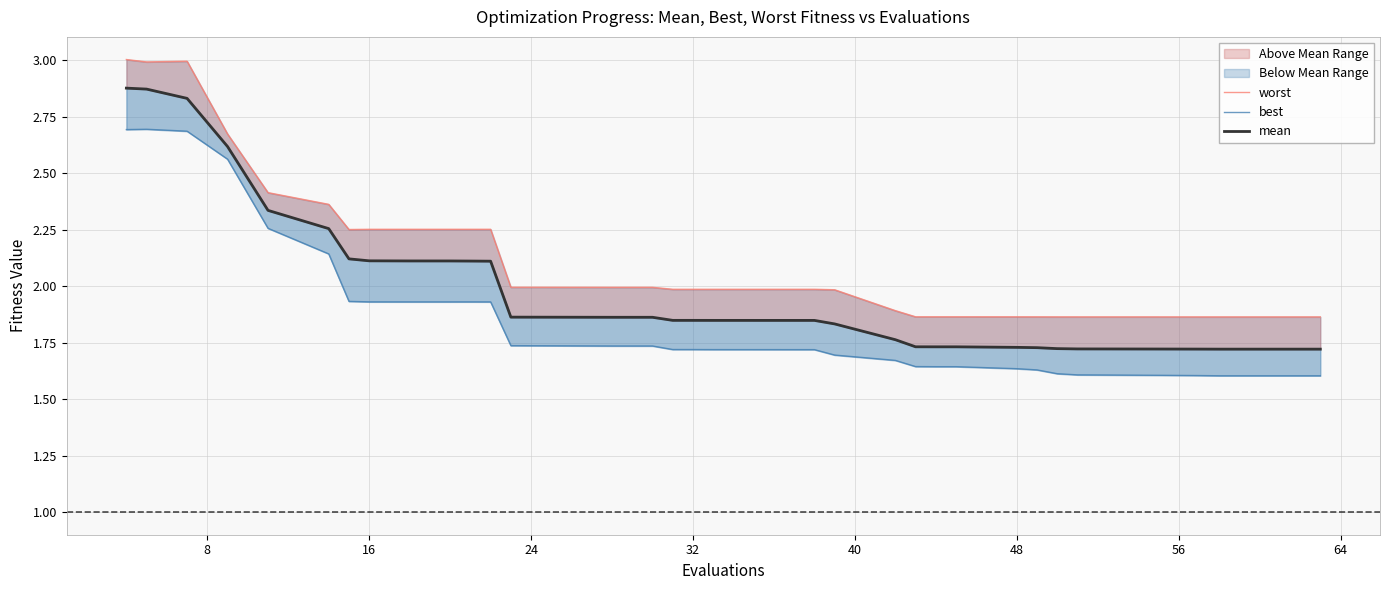

Which series has the largest range (max minus min)?

mean